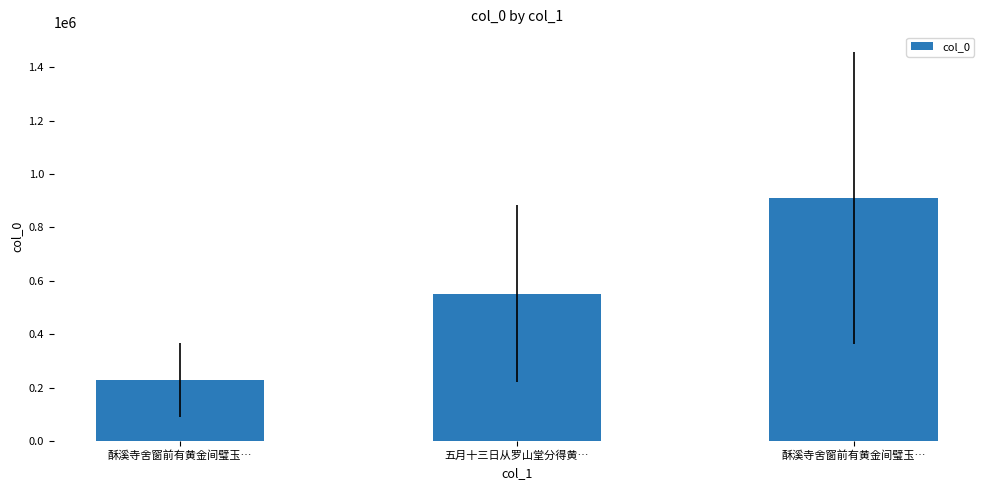

What is the smallest value displayed?

228600